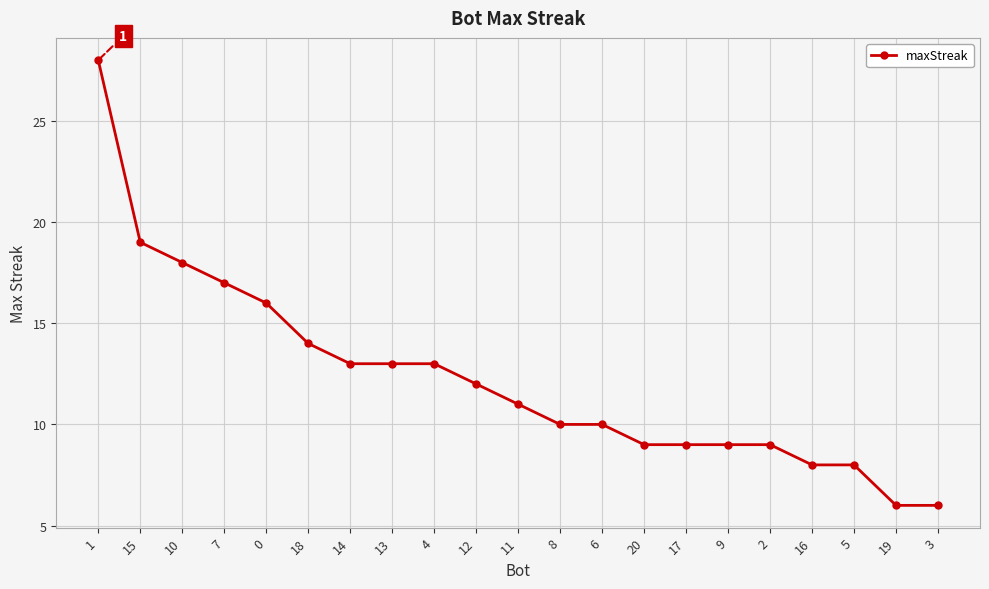

What is the maximum value shown in the chart?

28